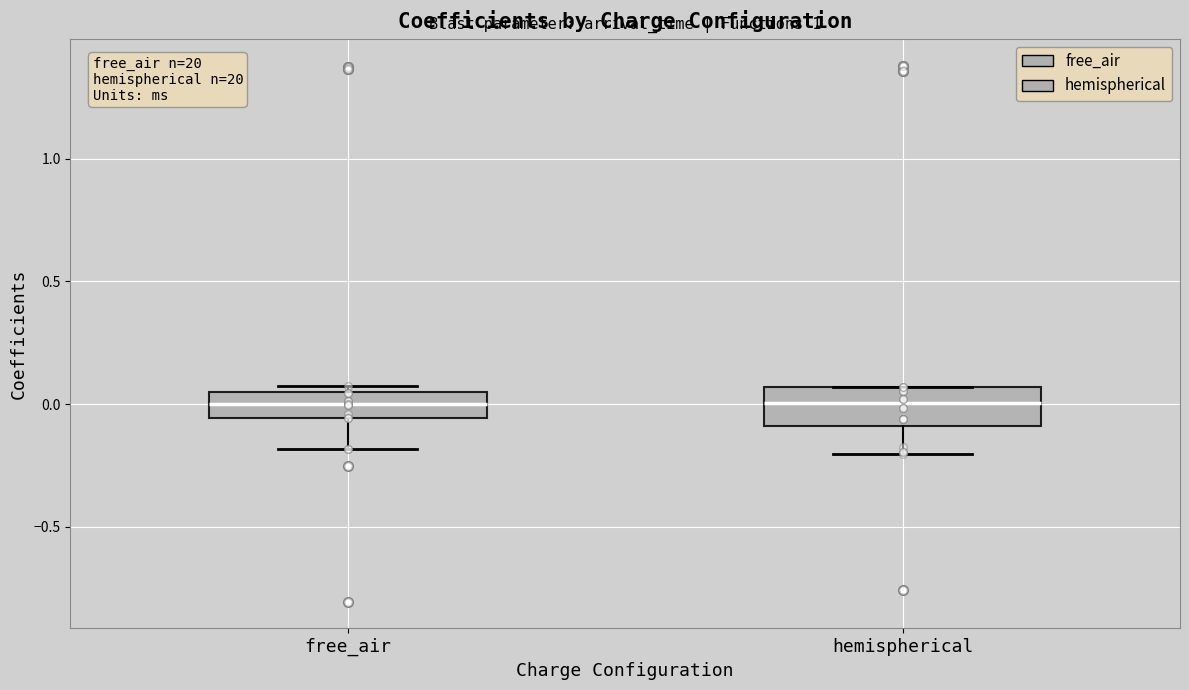

Reading left to right, read every box against the y-axis: the position of its median line, the range the box covers, and the ends of its whiskers. The values are not printed on the chart, so give them approximately, as read against the axis.

free_air: median 0.00, box -0.05 to 0.05, whiskers -0.20 to 0.05 (just above the box's upper edge)
hemispherical: median 0.00, box -0.10 to 0.05, whiskers -0.20 to 0.05